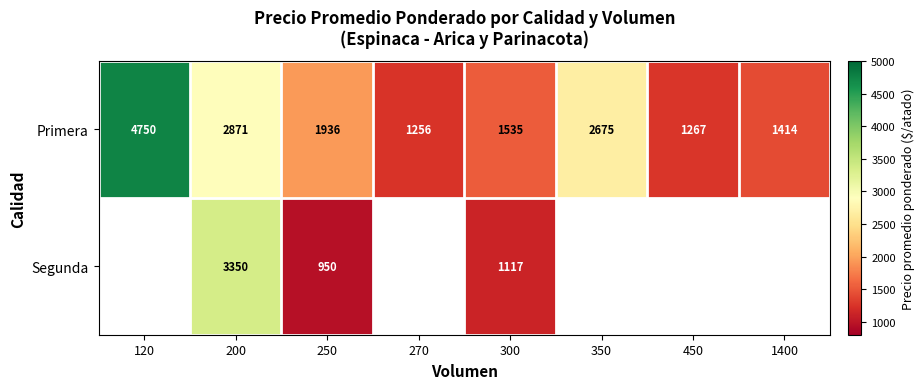

Count the number of data series in this chart.

2